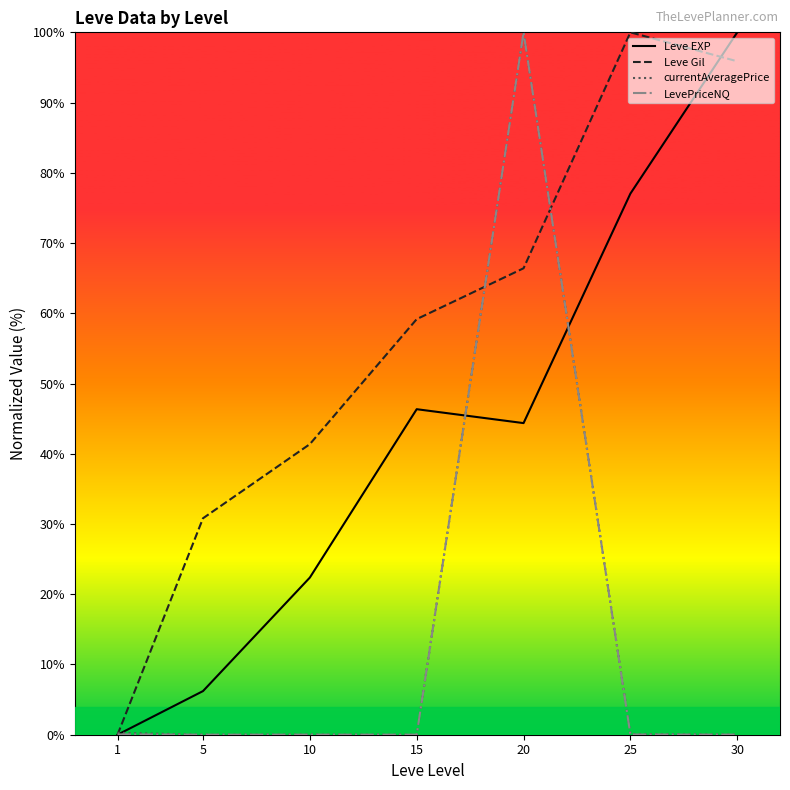

Rank the categories by Leve Gil value from highest to lowest.

25, 30, 20, 15, 10, 5, 1